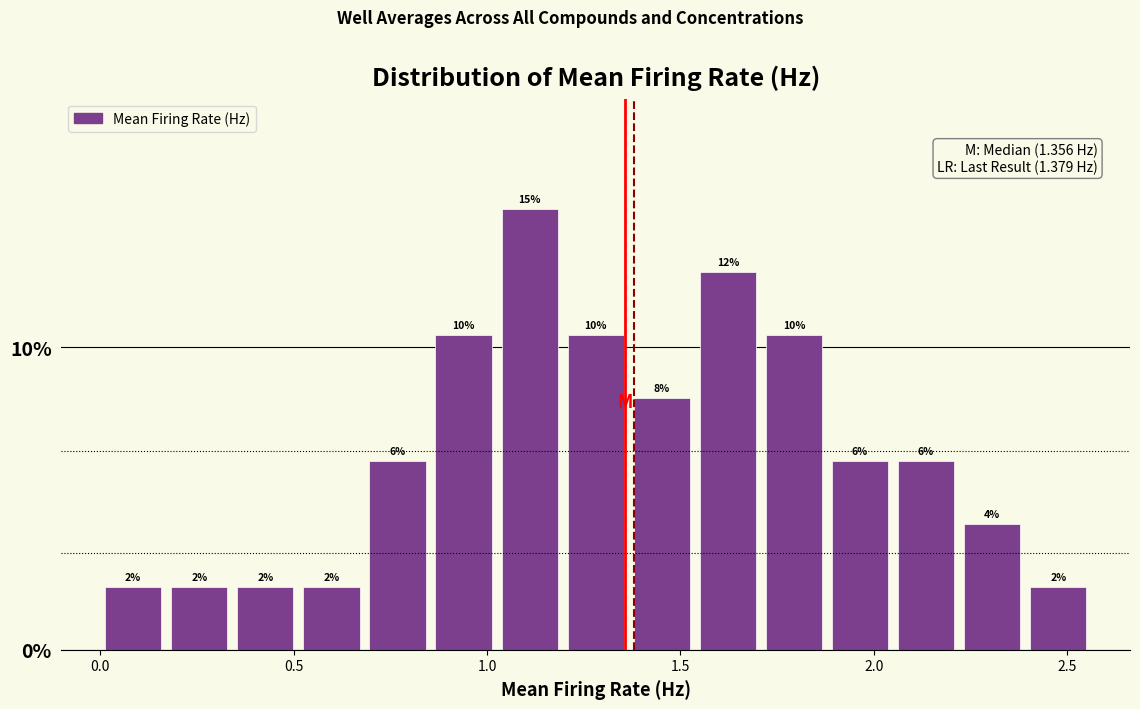

Around what value on the x-axis is the tallest bar? Give the approximate position of its centre, as read against the axis.

1.10